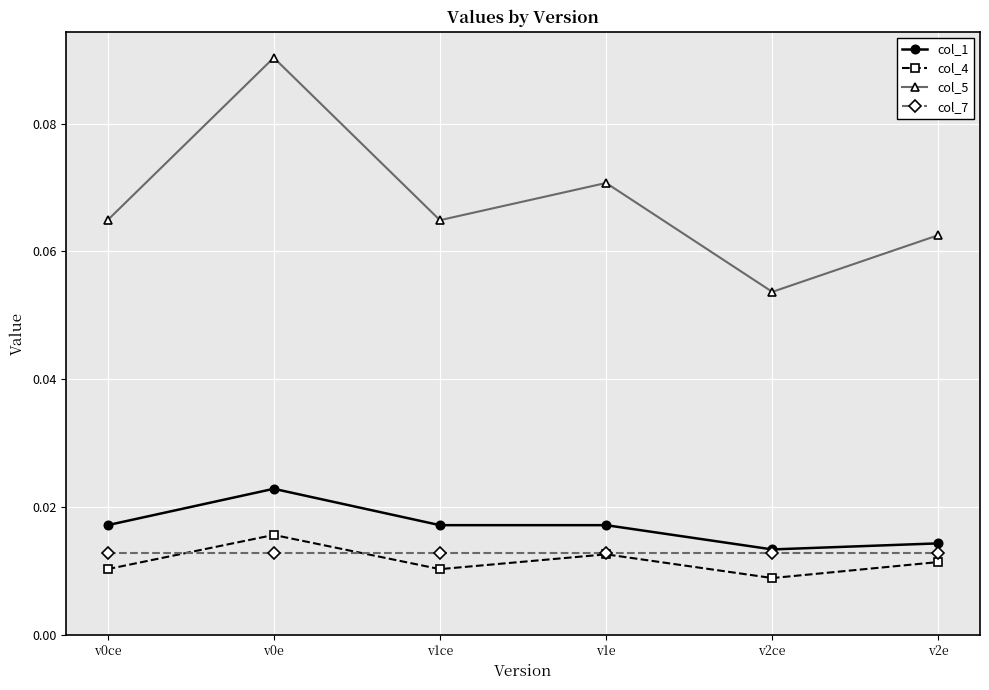

Which category has the lowest value in the col_5 series?

v2ce